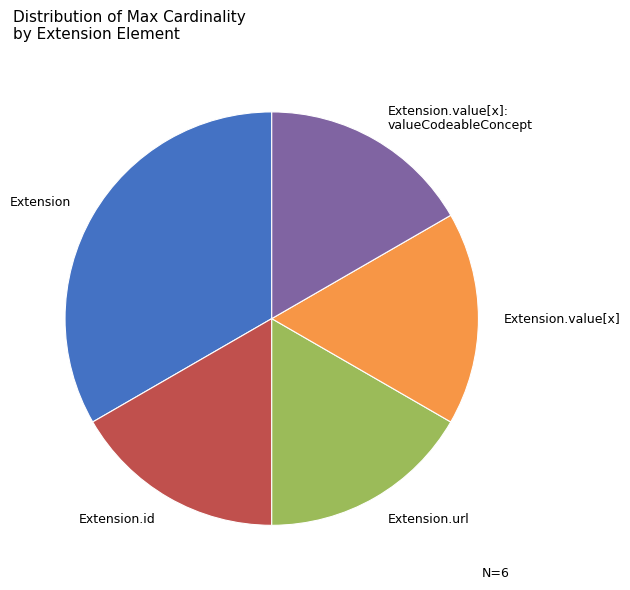

Does Extension.url account for over 50% of the chart?

No